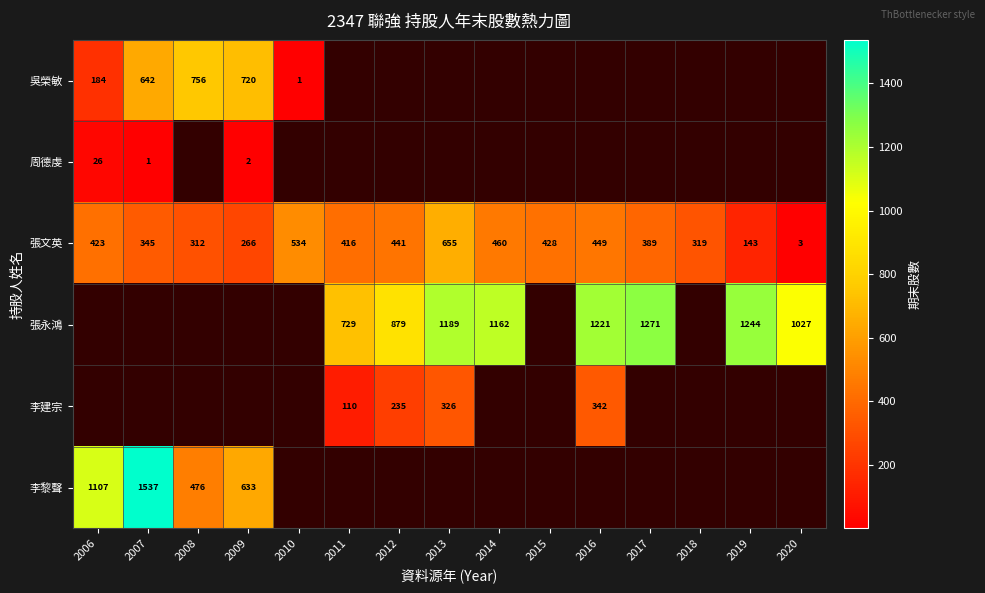

What is the approximate value of 張文英 at 2019, to the nearest 50?

150